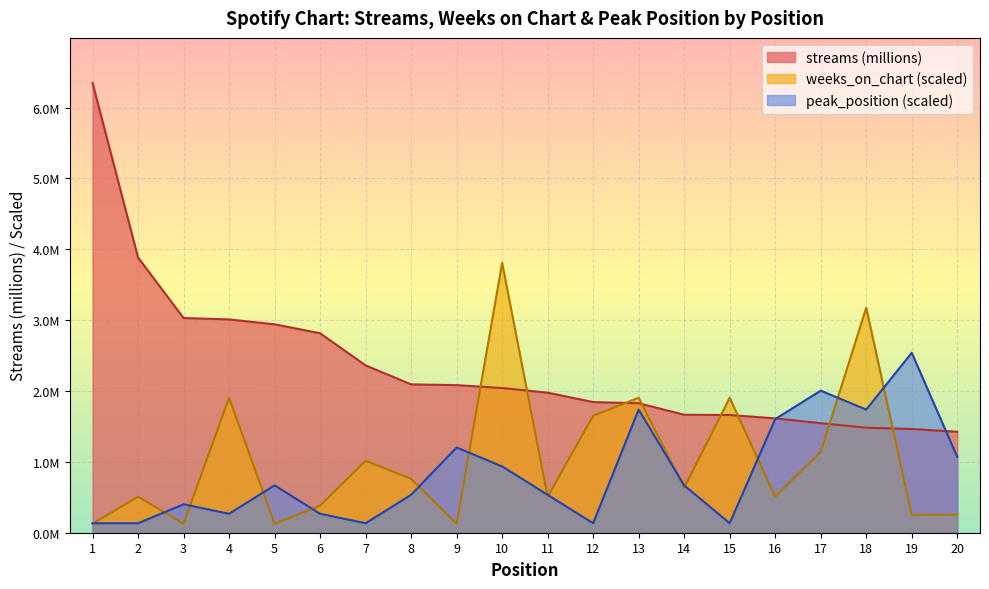

Which series has the widest spread of values?

streams (millions)